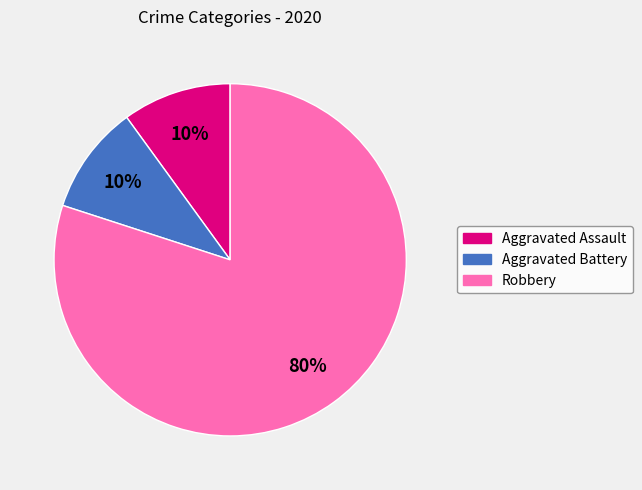

How many segments does this pie chart have?

3